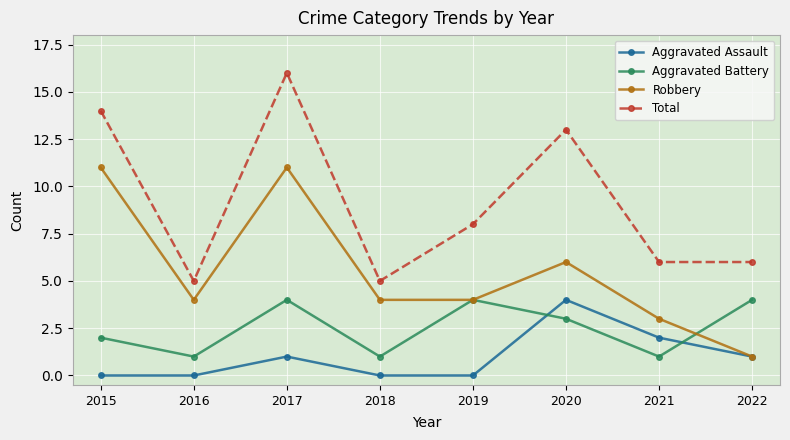

Reading right to left, transcribe all the data shown in this chart.

Aggravated Assault: 2022=1	2021=2	2020=4	2019=0	2018=0	2017=1	2016=0	2015=0
Aggravated Battery: 2022=4	2021=1	2020=3	2019=4	2018=1	2017=4	2016=1	2015=2
Robbery: 2022=1	2021=3	2020=6	2019=4	2018=4	2017=11	2016=4	2015=11
Total: 2022=6	2021=6	2020=13	2019=8	2018=5	2017=16	2016=5	2015=14